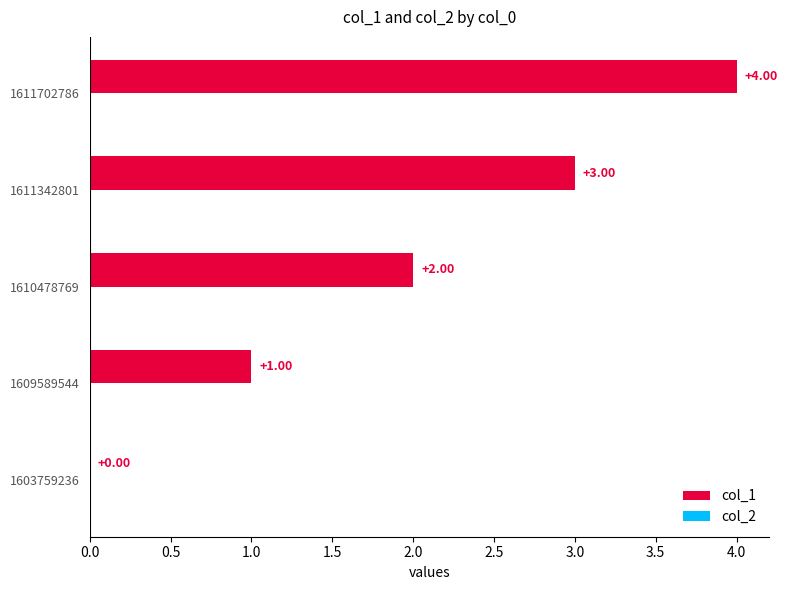

What is the sum of all values?

10